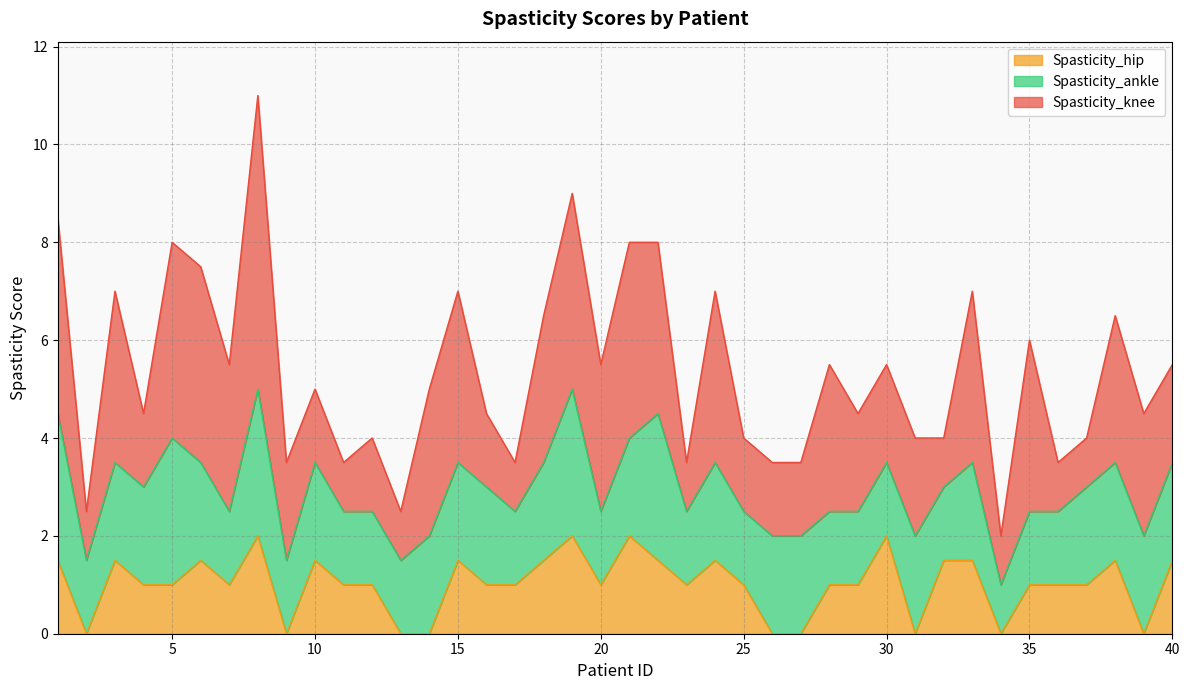

List the labels in order of Spasticity_hip value, smallest first.

2, 9, 13, 14, 26, 27, 31, 34, 39, 4, 5, 7, 11, 12, 16, 17, 20, 23, 25, 28, 29, 35, 36, 37, 1, 3, 6, 10, 15, 18, 22, 24, 32, 33, 38, 40, 8, 19, 21, 30